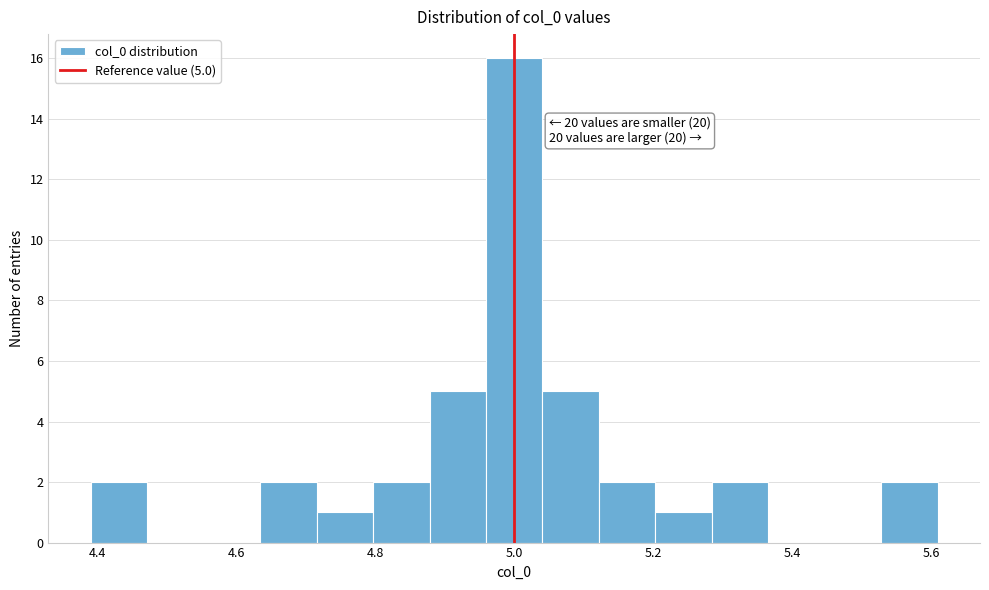

Which range on the x-axis has the tallest bar?

4.96 to 5.04